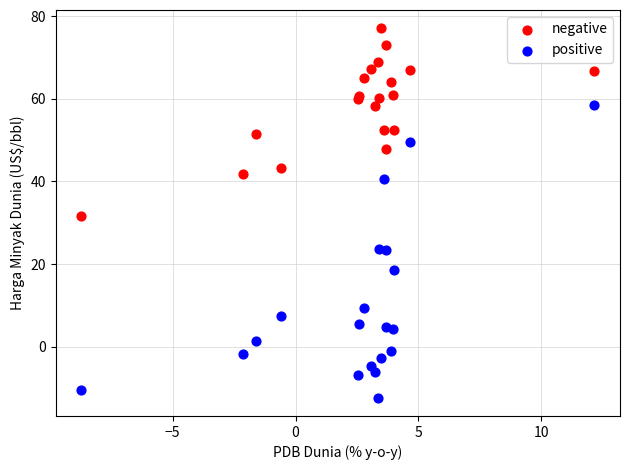

Which series reaches the maximum Y coordinate?

negative